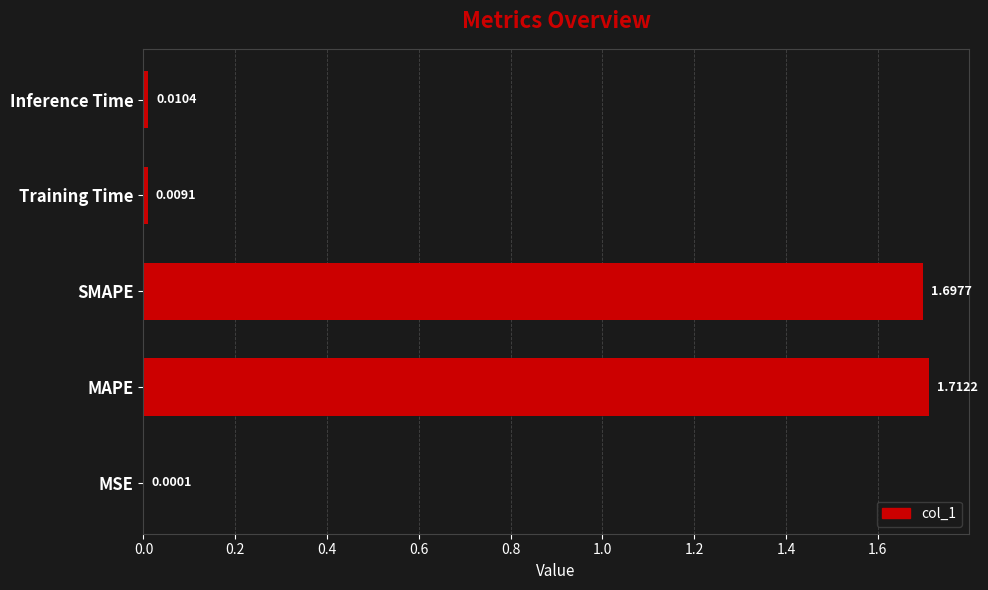

Between Inference Time and MAPE, which is larger?

MAPE